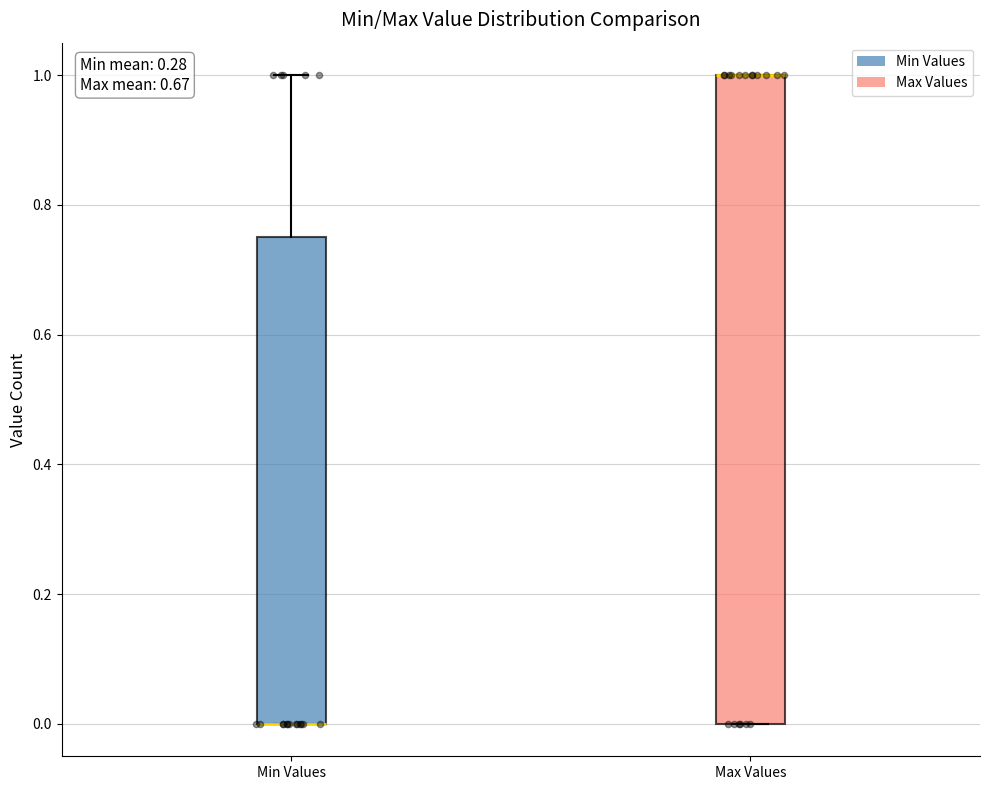

Reading left to right, transcribe this box plot: for each box, give where its median line is, the range the box spans, and where its two whiskers end, as read against the y-axis. The values are not printed on the chart, so give them approximately, as read against the axis.

Min Values: median 0.00 (drawn on the box's lower edge), box 0.00 to 0.76, whiskers 0.00 to 1.00
Max Values: median 1.00 (drawn on the box's upper edge), box 0.00 to 1.00, whiskers 0.00 to 1.00